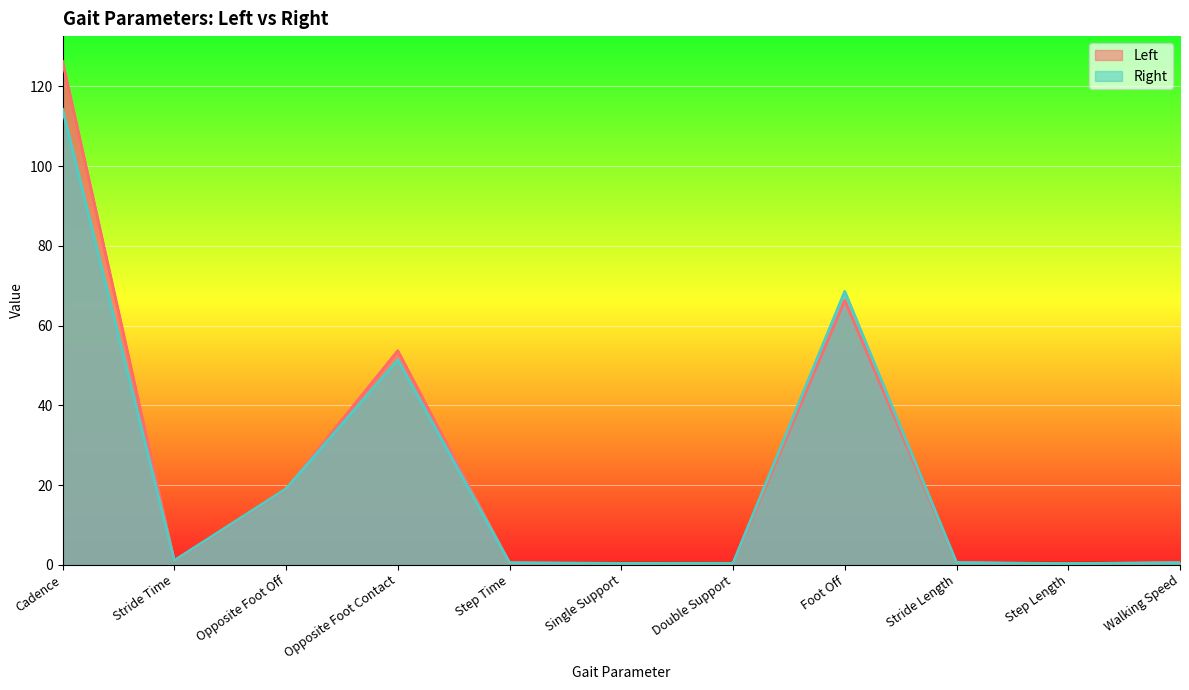

At which category does Left reach its first local peak?

Opposite Foot Contact